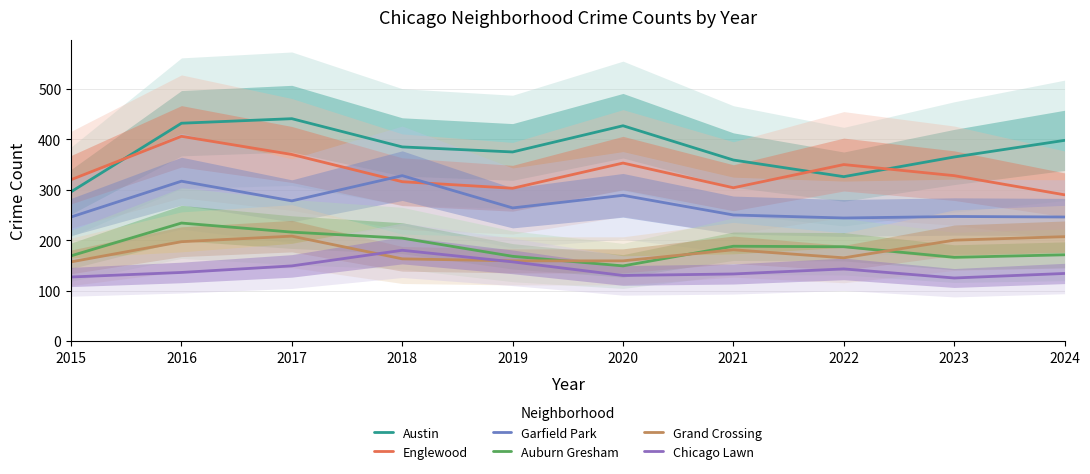

What is the value of the Auburn Gresham point at the 4th from the left?

204